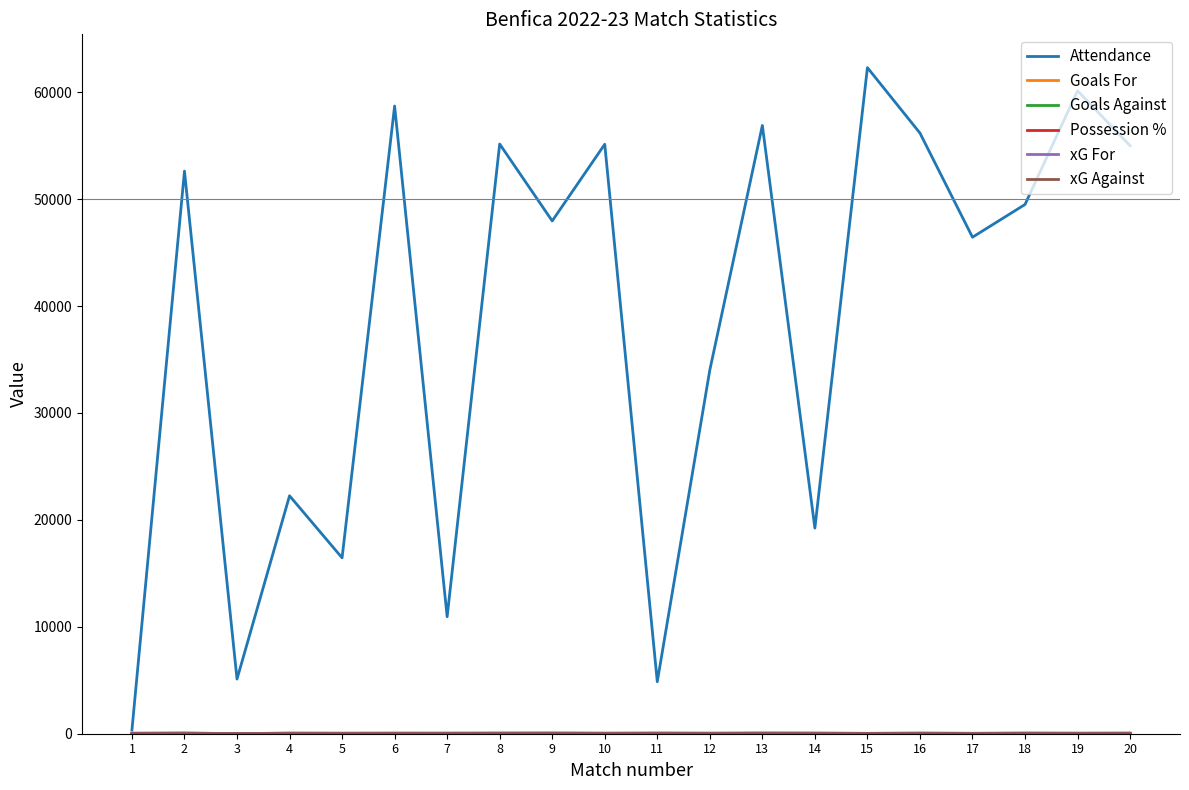

What is the difference between the Attendance values at 16 and 7?

45237.0